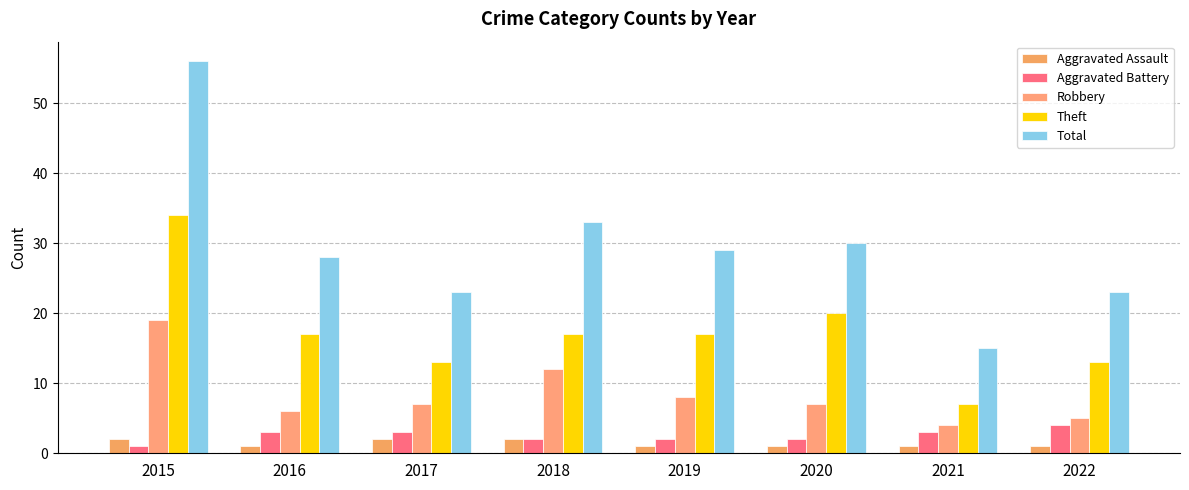

True or false: Aggravated Assault has a value of 2 at 2015.

True